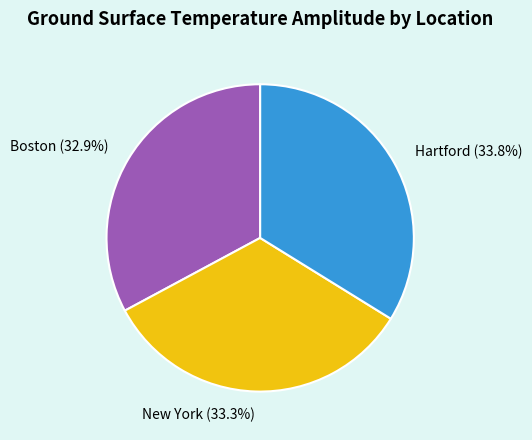

To the nearest percent, what percentage of the pie is Boston?

33%